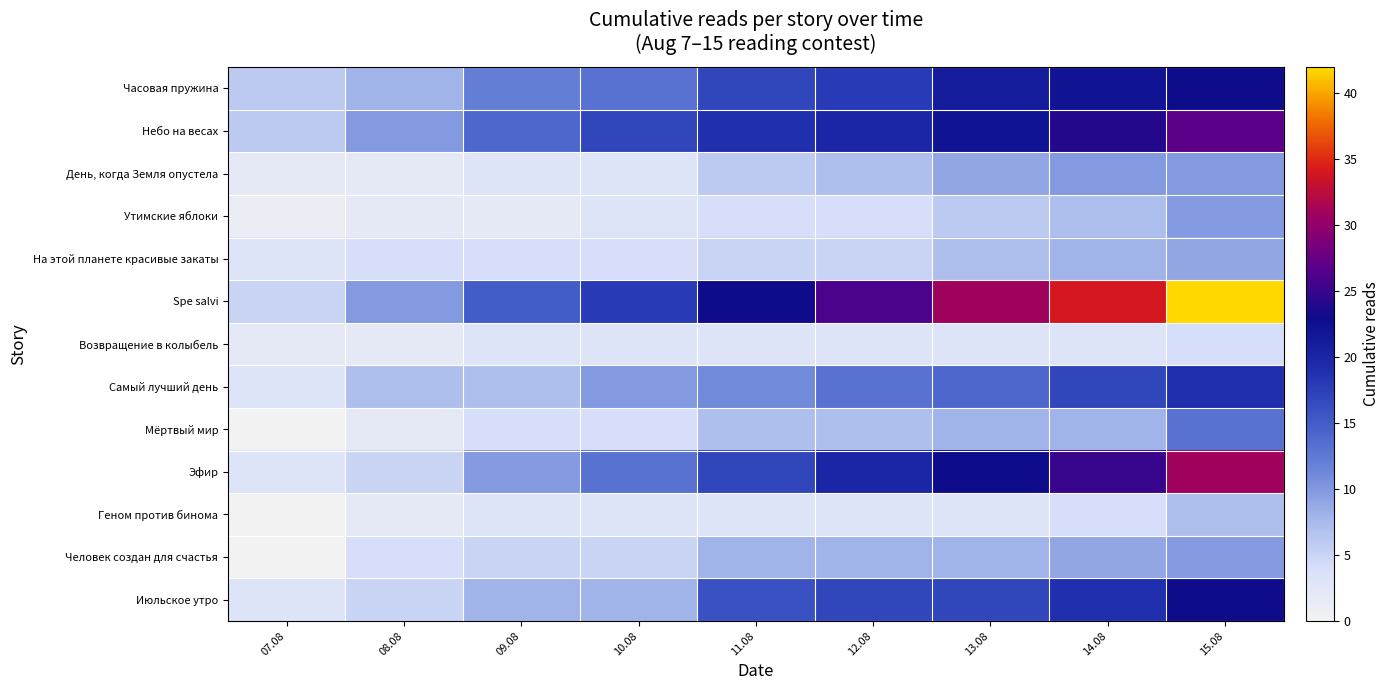

What is the greatest value displayed?

42